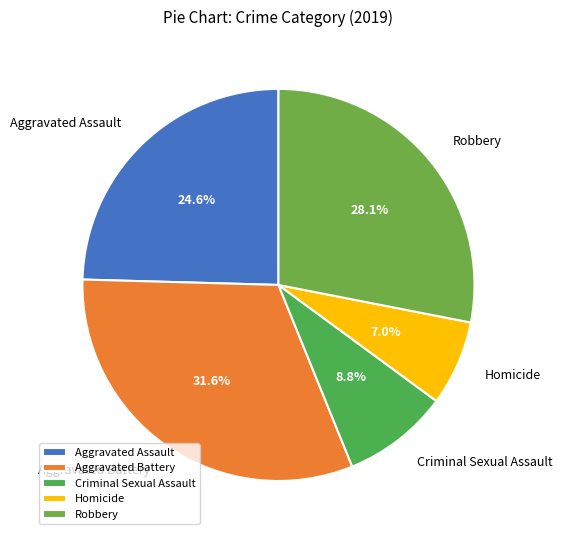

Combined, do Robbery and Homicide account for over 50%?

No